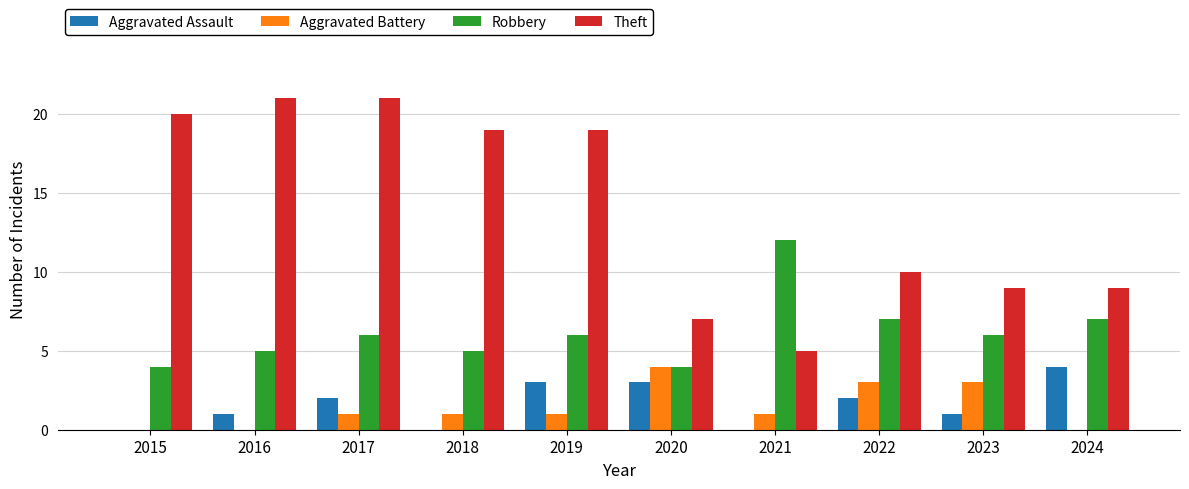

True or false: Aggravated Assault has a value of 3 at 2020.

True